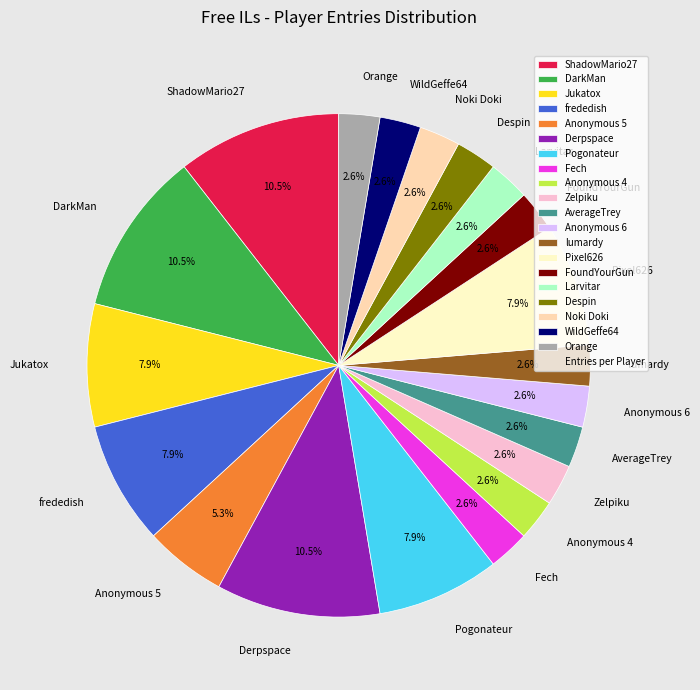

The frededish slice represents 8% of the pie. True or false?

True